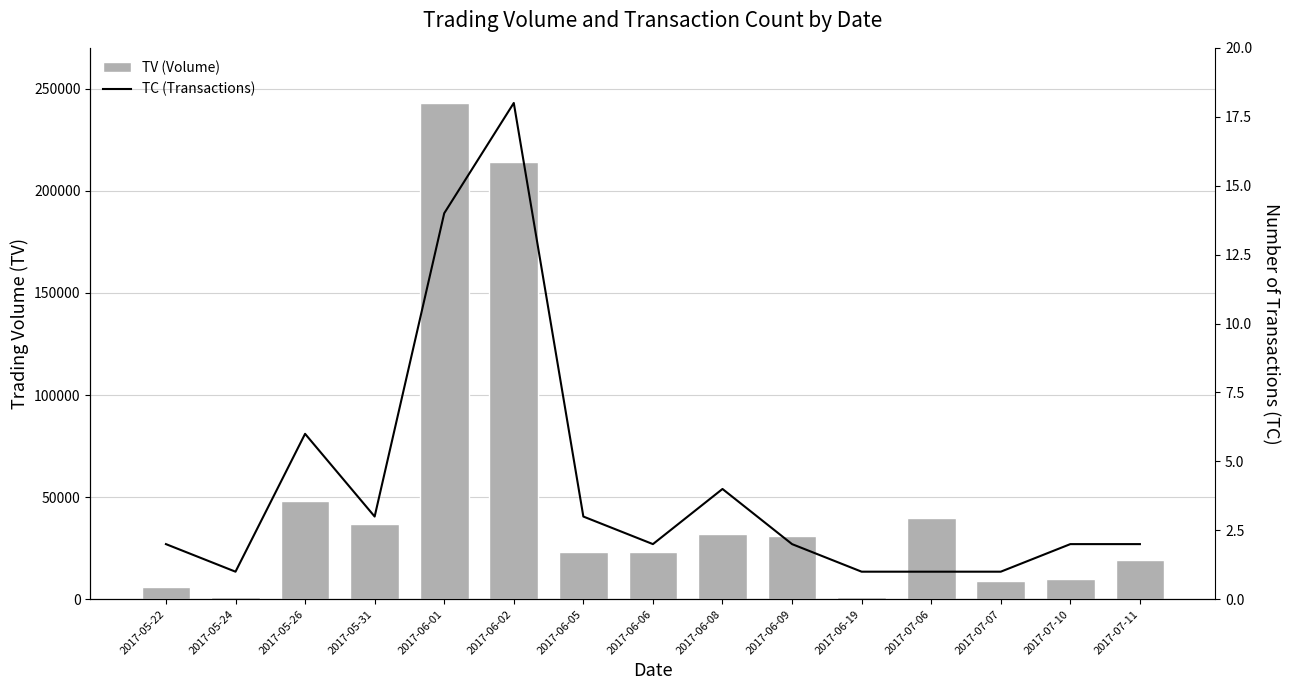

What position from the right is 2017-06-05?

9